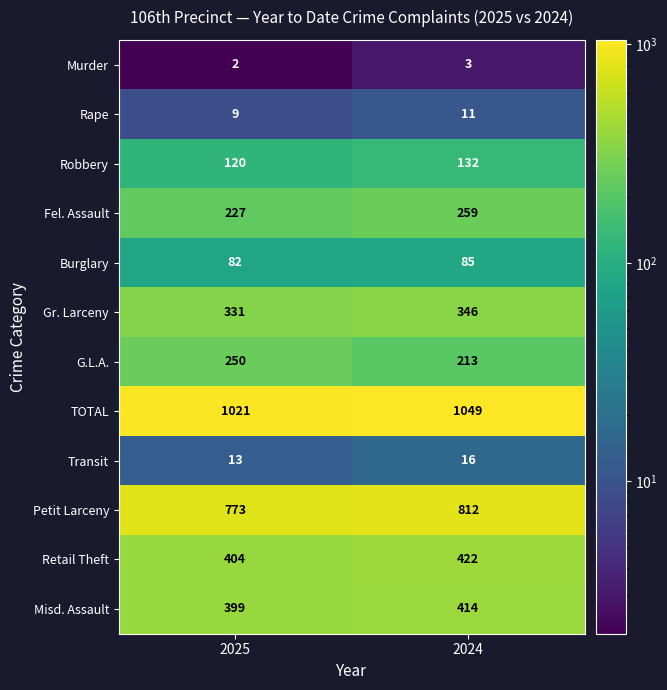

Reading left to right, transcribe all the data shown in this chart.

Murder: 2025=2	2024=3
Rape: 2025=9	2024=11
Robbery: 2025=120	2024=132
Fel. Assault: 2025=227	2024=259
Burglary: 2025=82	2024=85
Gr. Larceny: 2025=331	2024=346
G.L.A.: 2025=250	2024=213
TOTAL: 2025=1021	2024=1049
Transit: 2025=13	2024=16
Petit Larceny: 2025=773	2024=812
Retail Theft: 2025=404	2024=422
Misd. Assault: 2025=399	2024=414